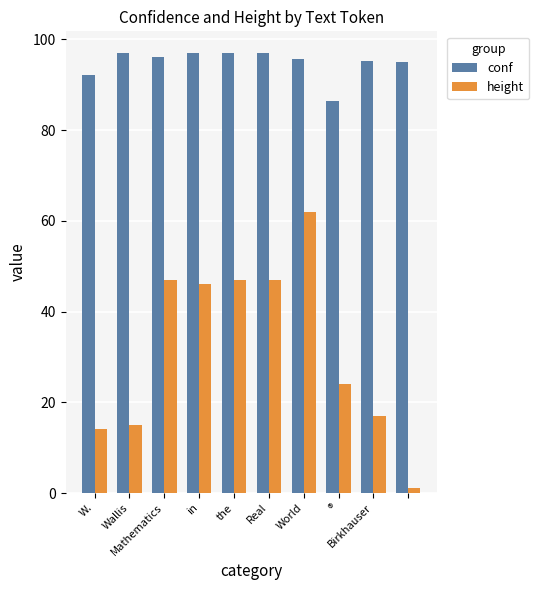

Which series has the widest spread of values?

height